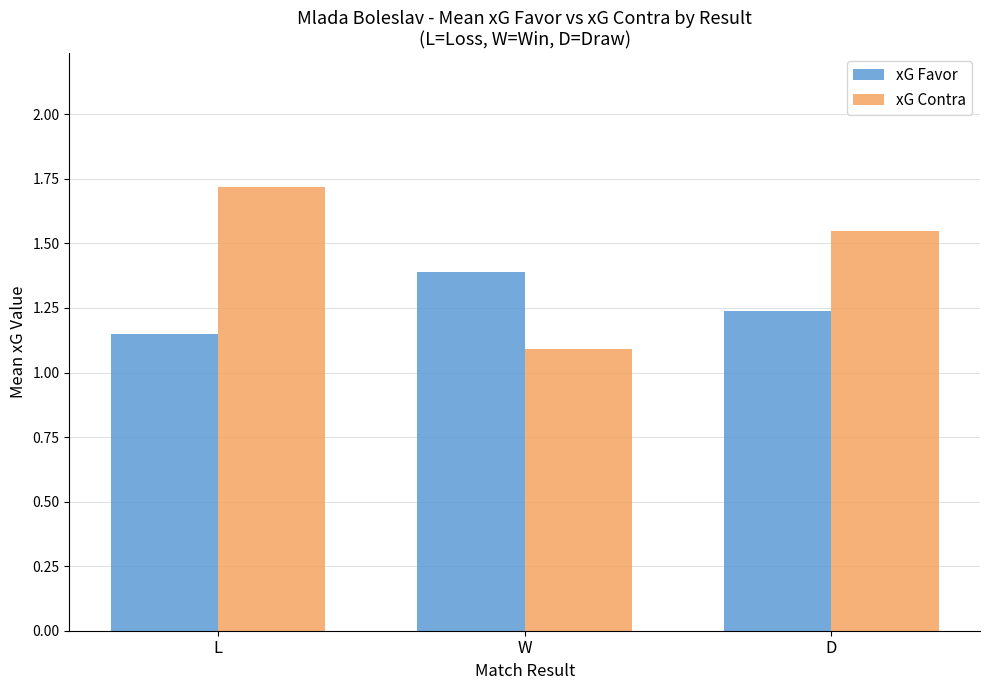

How many distinct data groups are displayed?

2